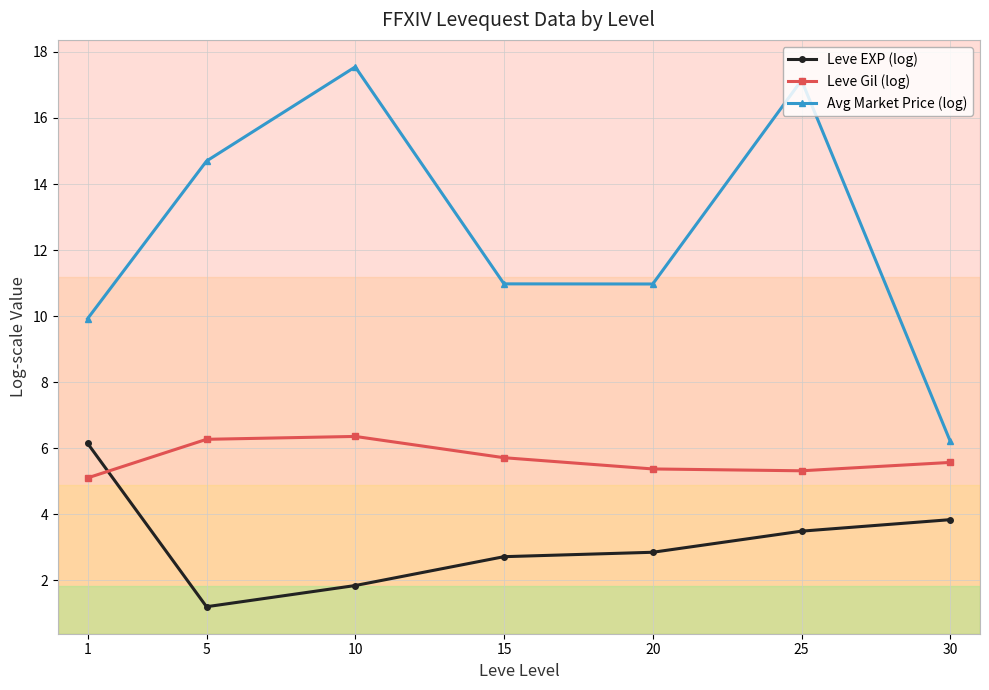

Is it true that Leve EXP (log) equals 2.7 at 15?

True